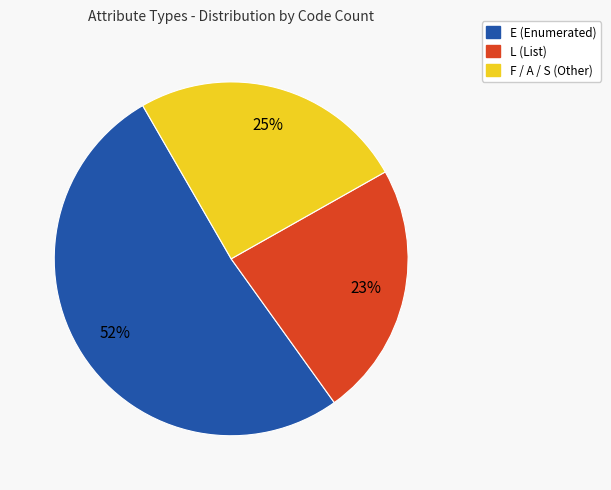

To the nearest percent, what is the average slice percentage?

33%